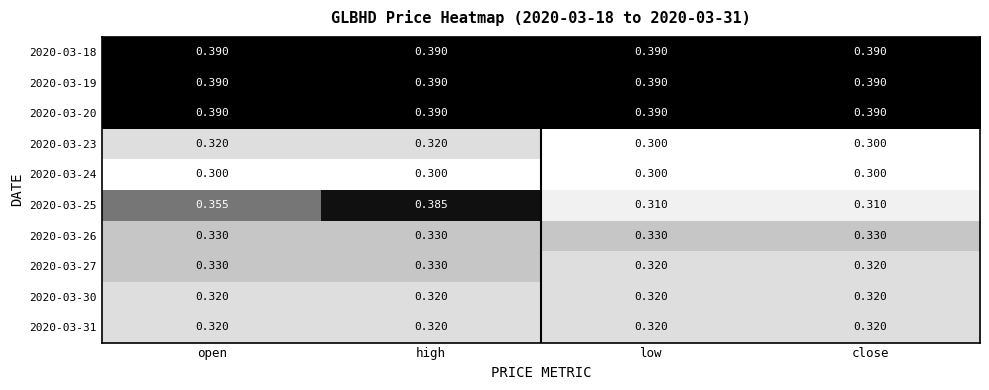

At which category is the sum across all series the highest?

high